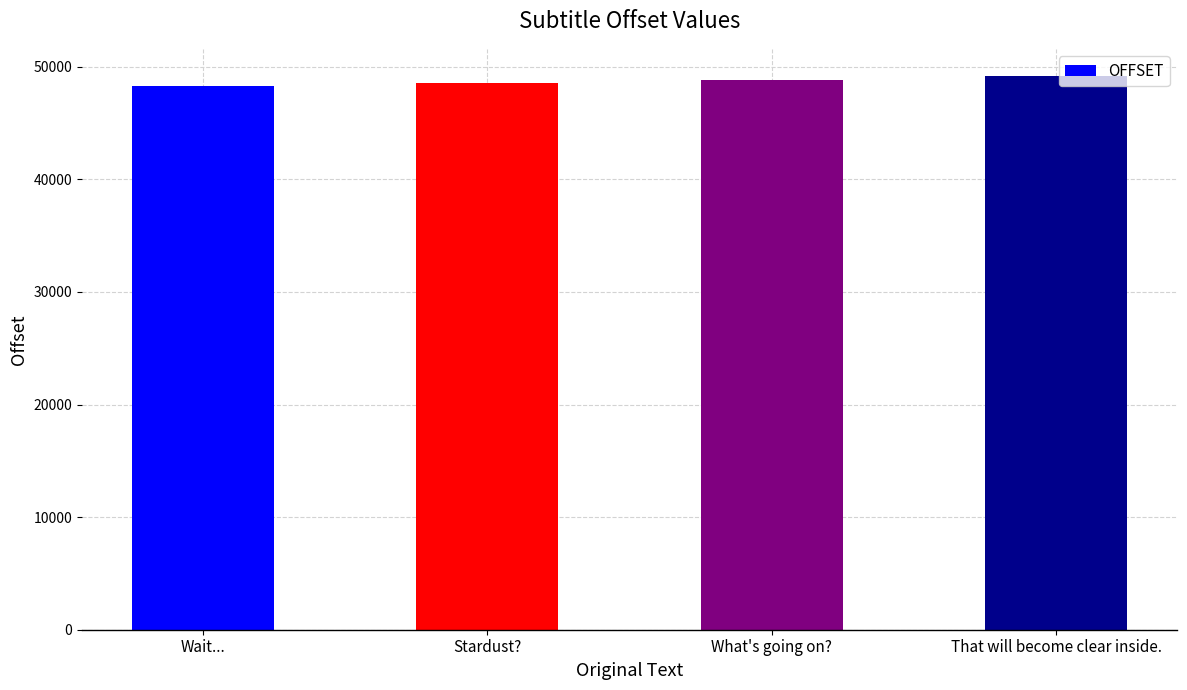

What is the value of the 2nd bar from the left?

48592